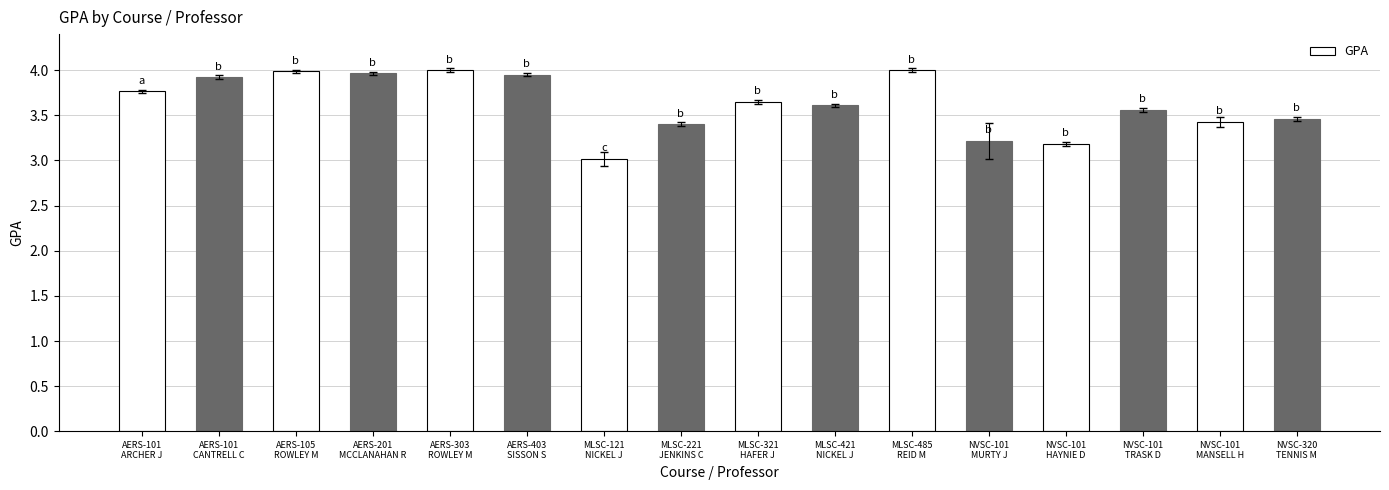

How many bars are there in total?

16